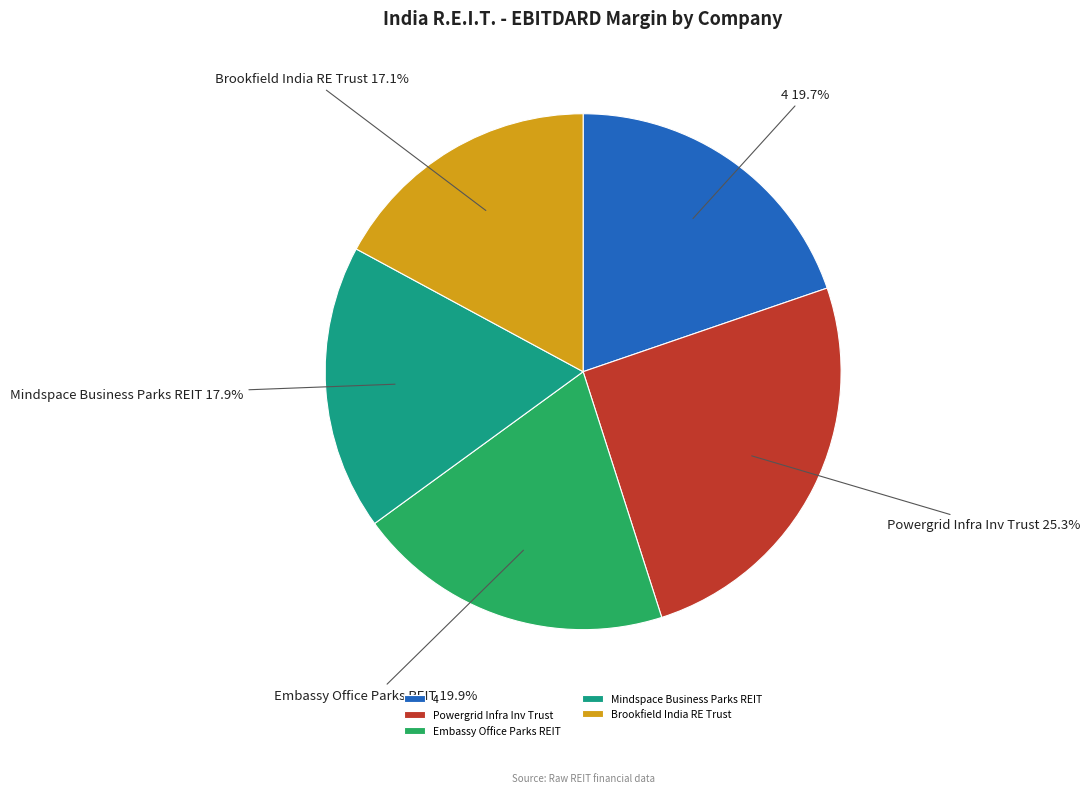

What percentage is NOT represented by Mindspace Business Parks REIT?

82.1%